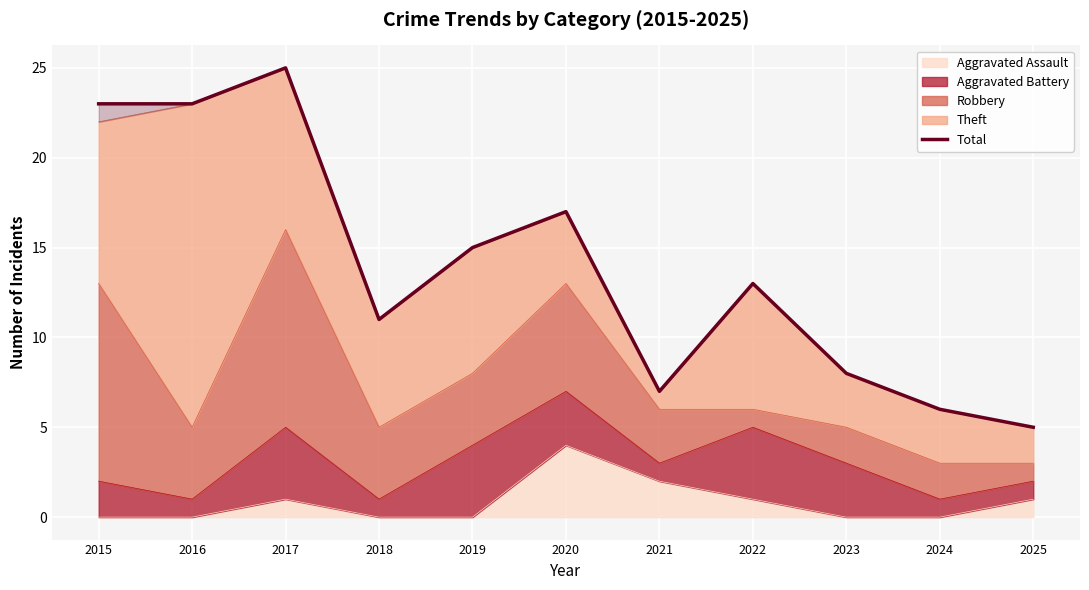

Rank the categories by value from highest to lowest.

2017, 2015, 2016, 2020, 2019, 2022, 2018, 2023, 2021, 2024, 2025